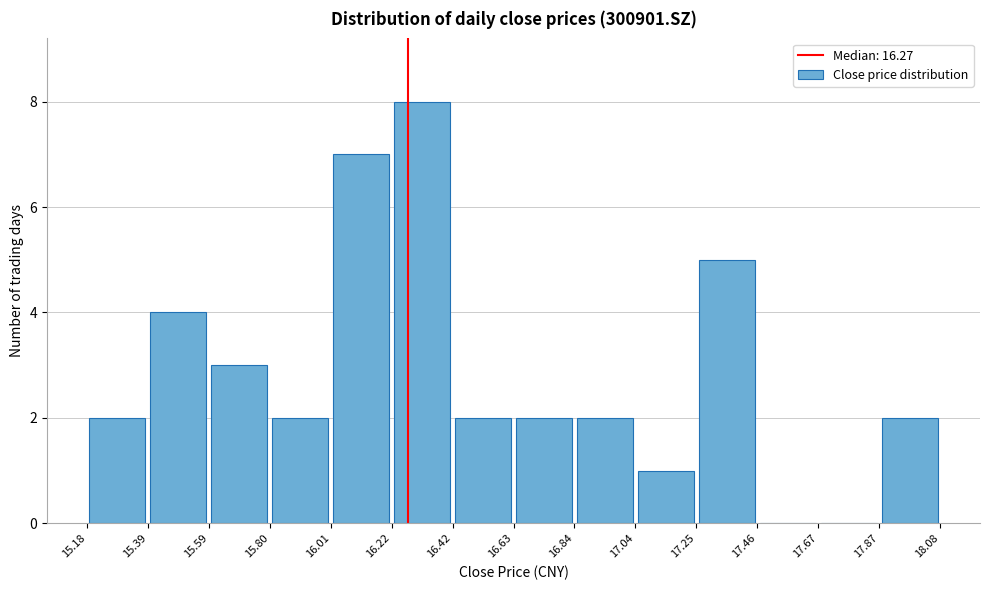

Reading left to right, list every bar in this chart as the range it spans on the x-axis followed by its height. The values are not printed on the chart, so give them approximately, as read against the axis.

15.18 to 15.39: 2
15.39 to 15.59: 4
15.59 to 15.80: 3
15.80 to 16.01: 2
16.01 to 16.22: 7
16.22 to 16.42: 8
16.42 to 16.63: 2
16.63 to 16.84: 2
16.84 to 17.04: 2
17.04 to 17.25: 1
17.25 to 17.46: 5
17.46 to 17.67: 0
17.67 to 17.87: 0
17.87 to 18.08: 2